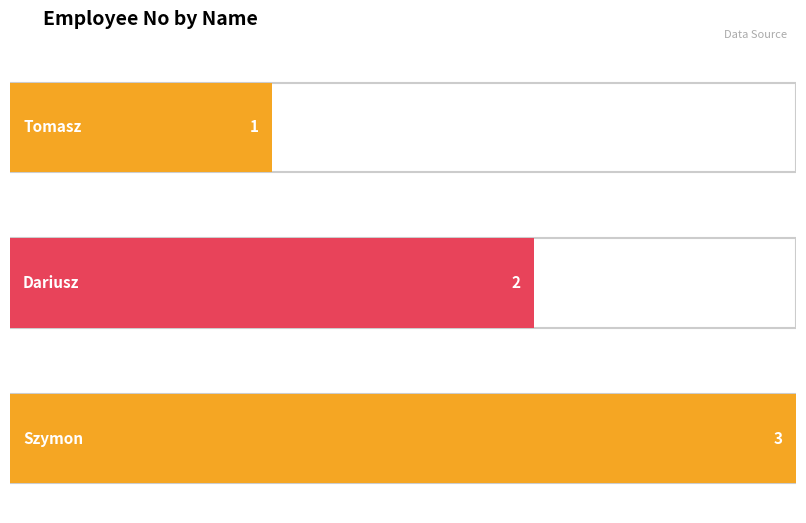

Rank the categories by value from highest to lowest.

Szymon, Dariusz, Tomasz